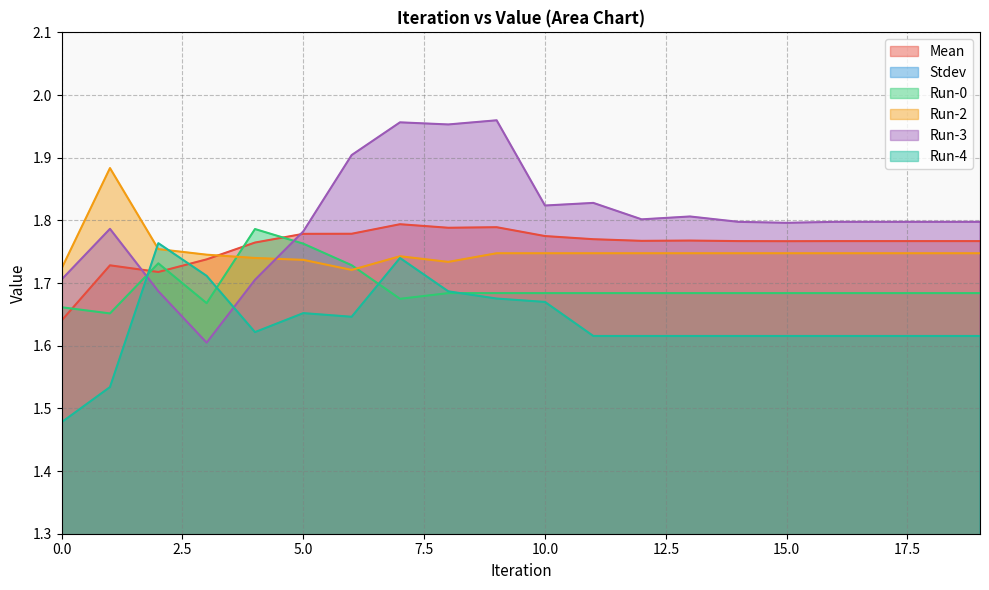

At which category does Run-2 reach its first local peak?

1